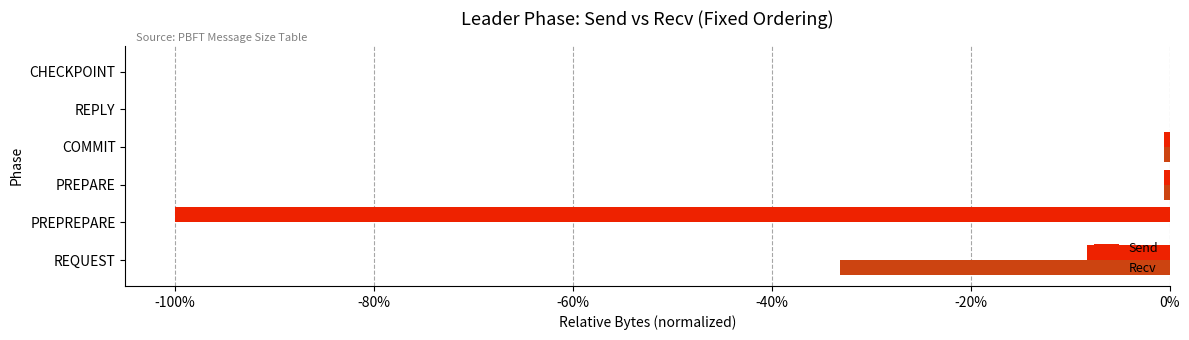

What are all the series names shown in the legend?

Send, Recv